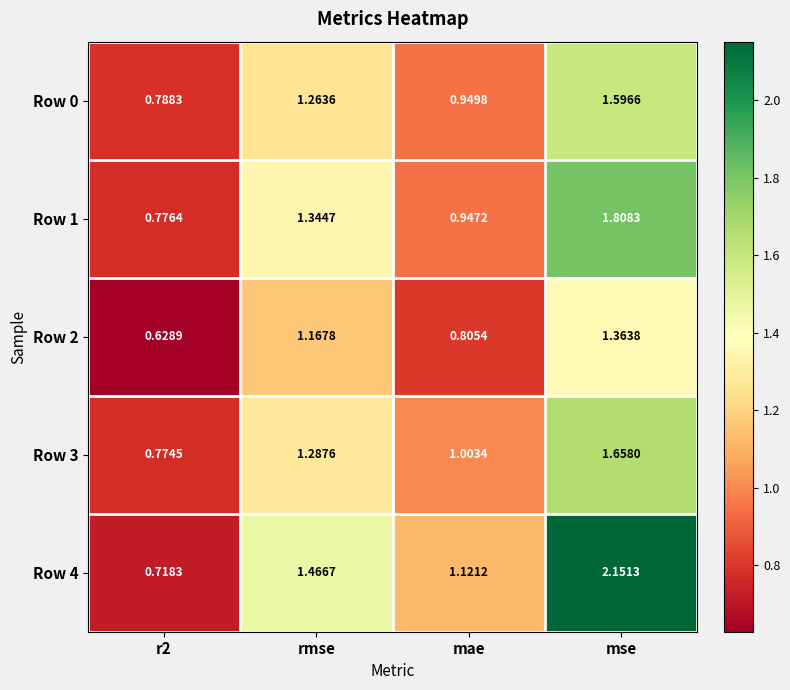

Where does the Row 1 series first go above 1?

rmse